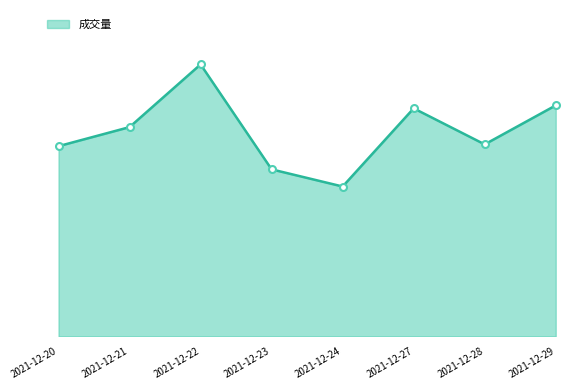

At which category does the chart reach its peak across all series?

2021-12-22